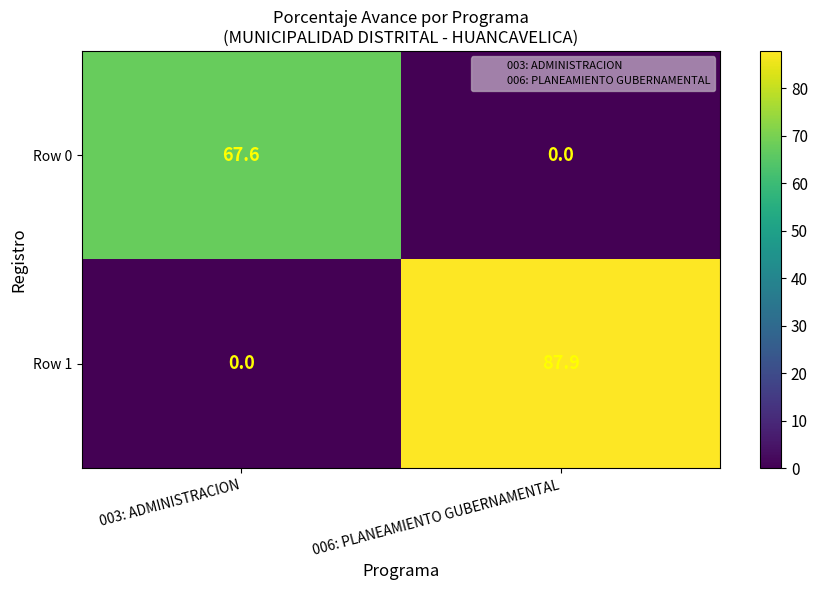

Which series has the largest range (max minus min)?

Row 1